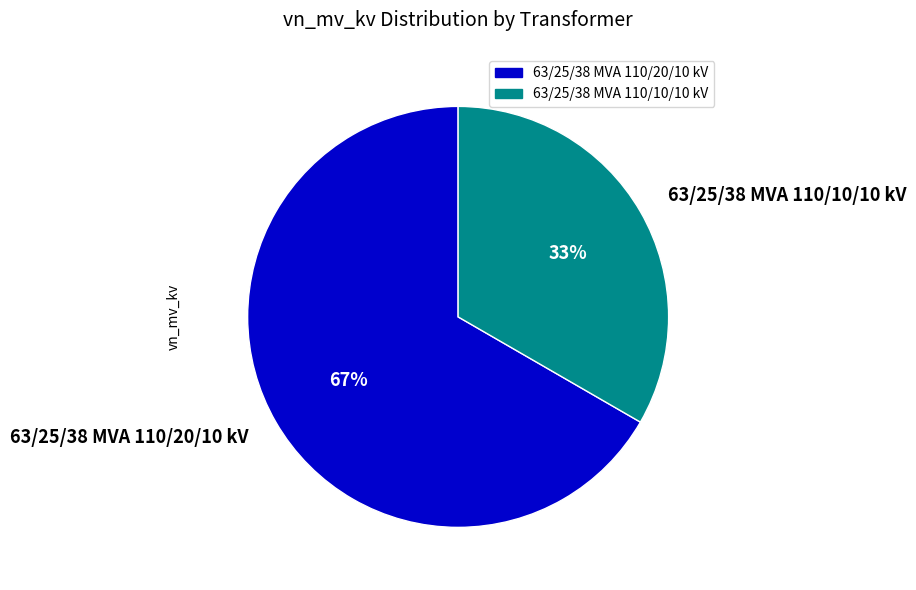

What is the ratio of the value at 63/25/38 MVA 110/10/10 kV to the value at 63/25/38 MVA 110/20/10 kV?

0.5